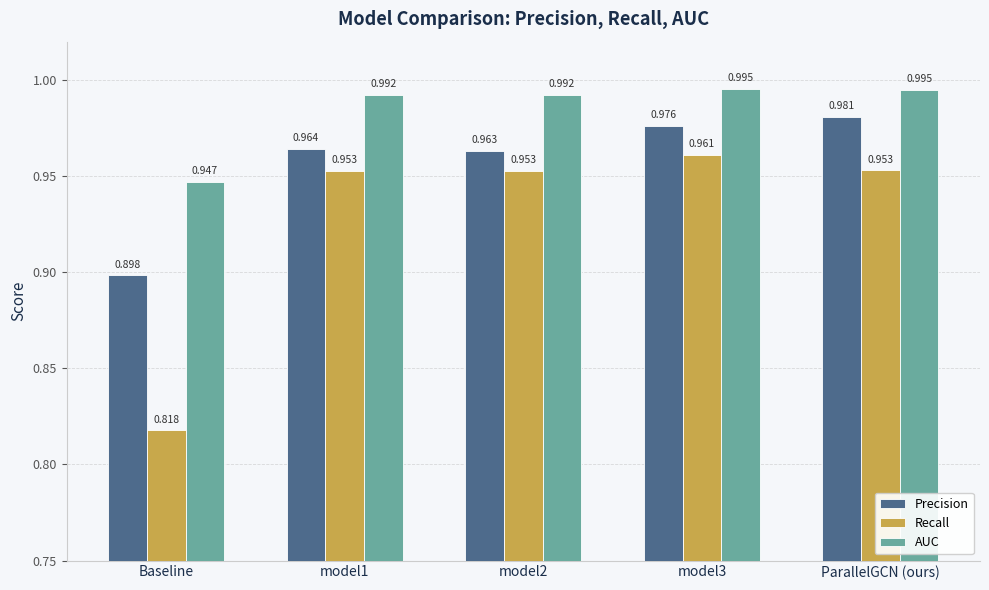

Which category has the lowest value in the AUC series?

Baseline